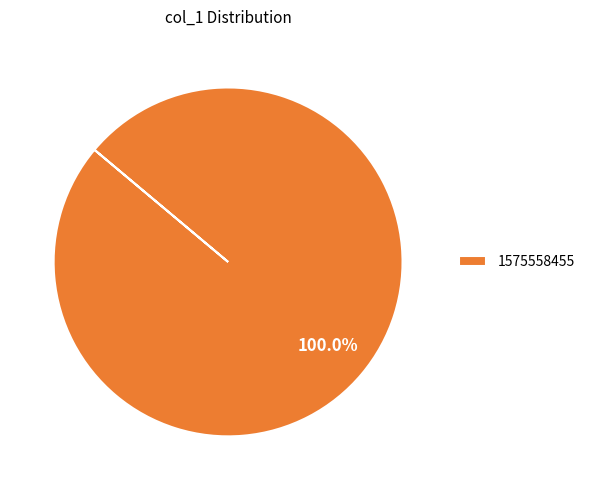

To the nearest percent, what portion does 1575558455 represent?

100%